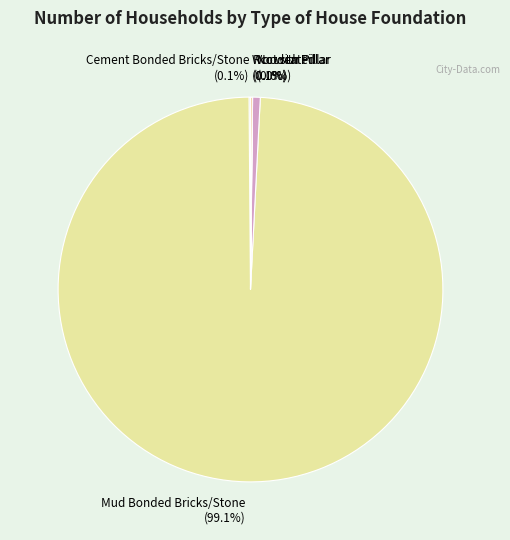

To the nearest percent, what is the difference between the largest and smallest slice percentages?

99%